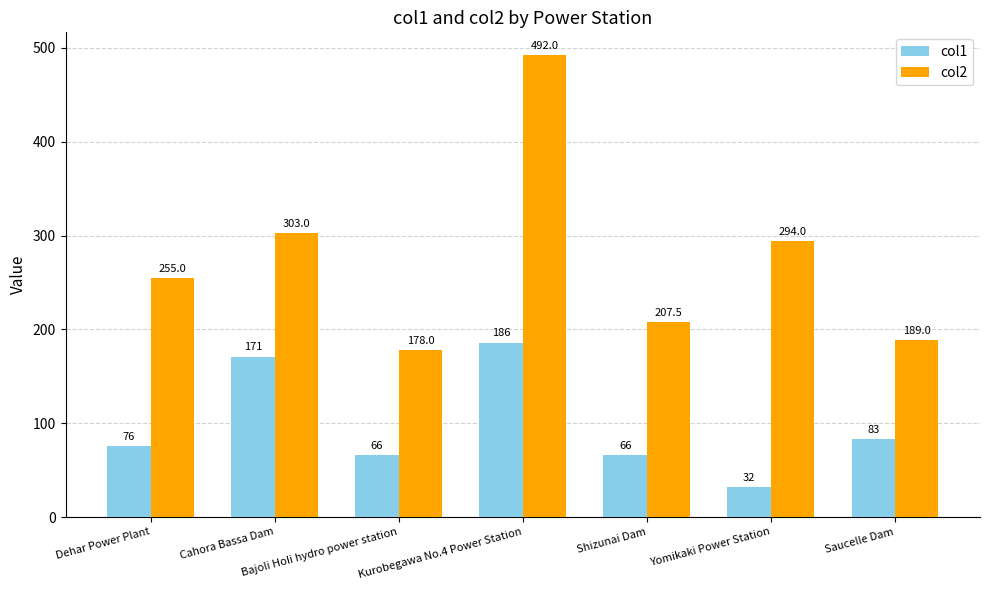

Rank the series by their maximum value, from highest to lowest.

col2, col1